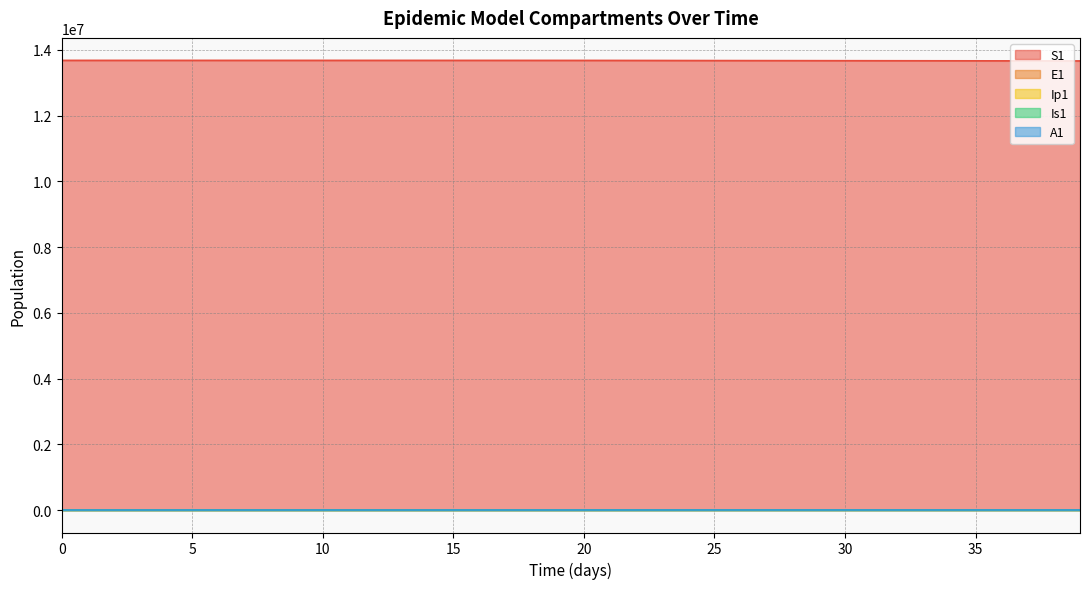

Which has a higher value, 9 or 29?

9